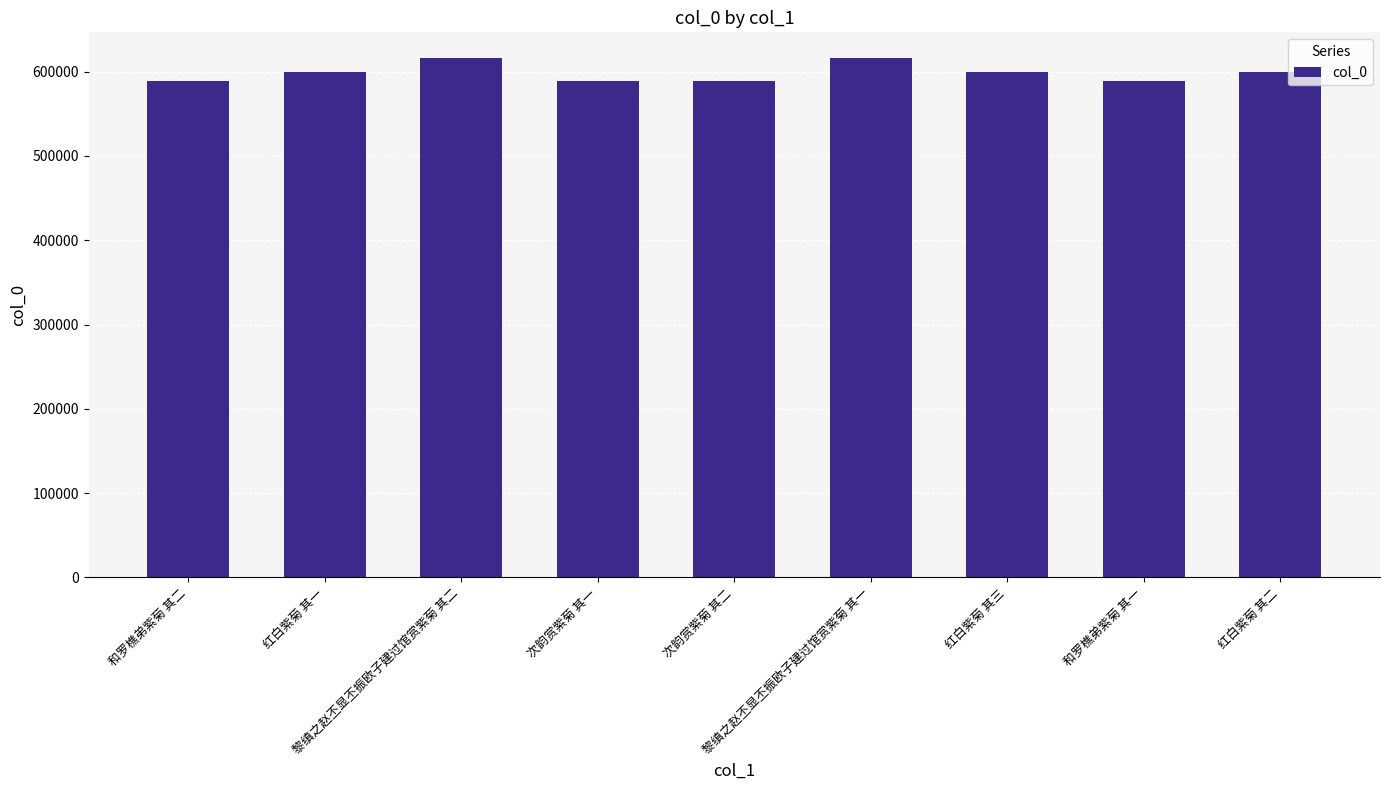

What is the value of the 7th bar from the left?

599966